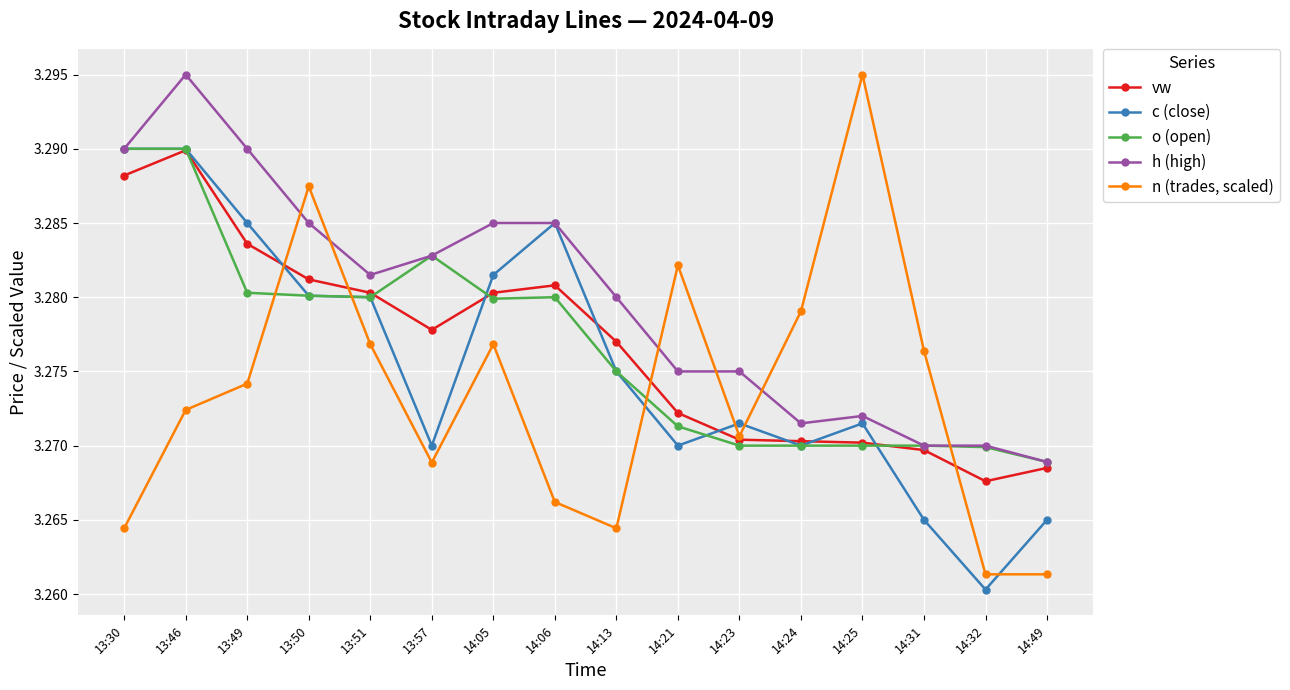

Which category has the lowest value across all series?

14:32